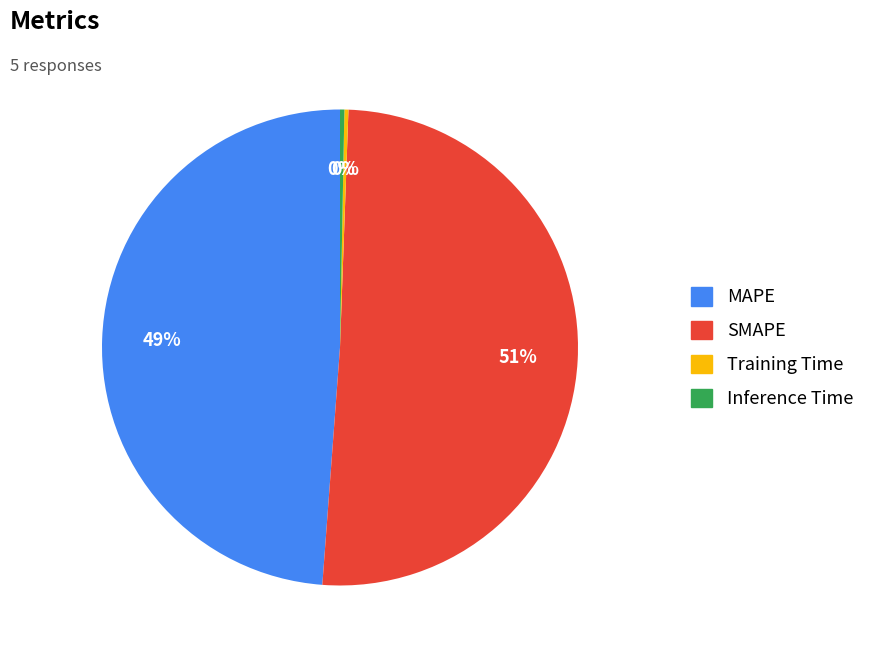

To the nearest percent, what is the average slice percentage?

25%